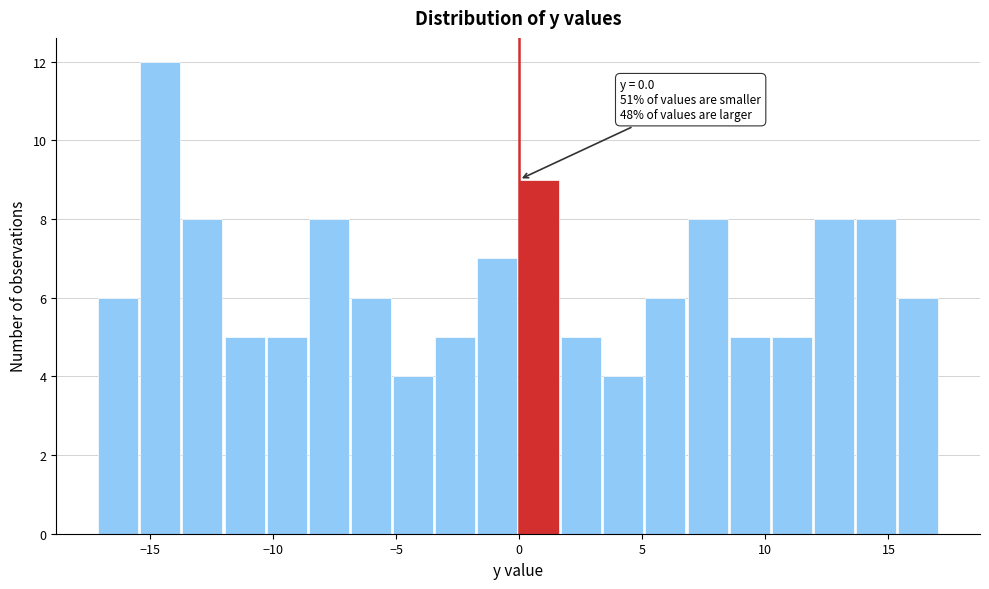

Read against the x-axis, roughly where is the centre of the tallest bar?

-14.5